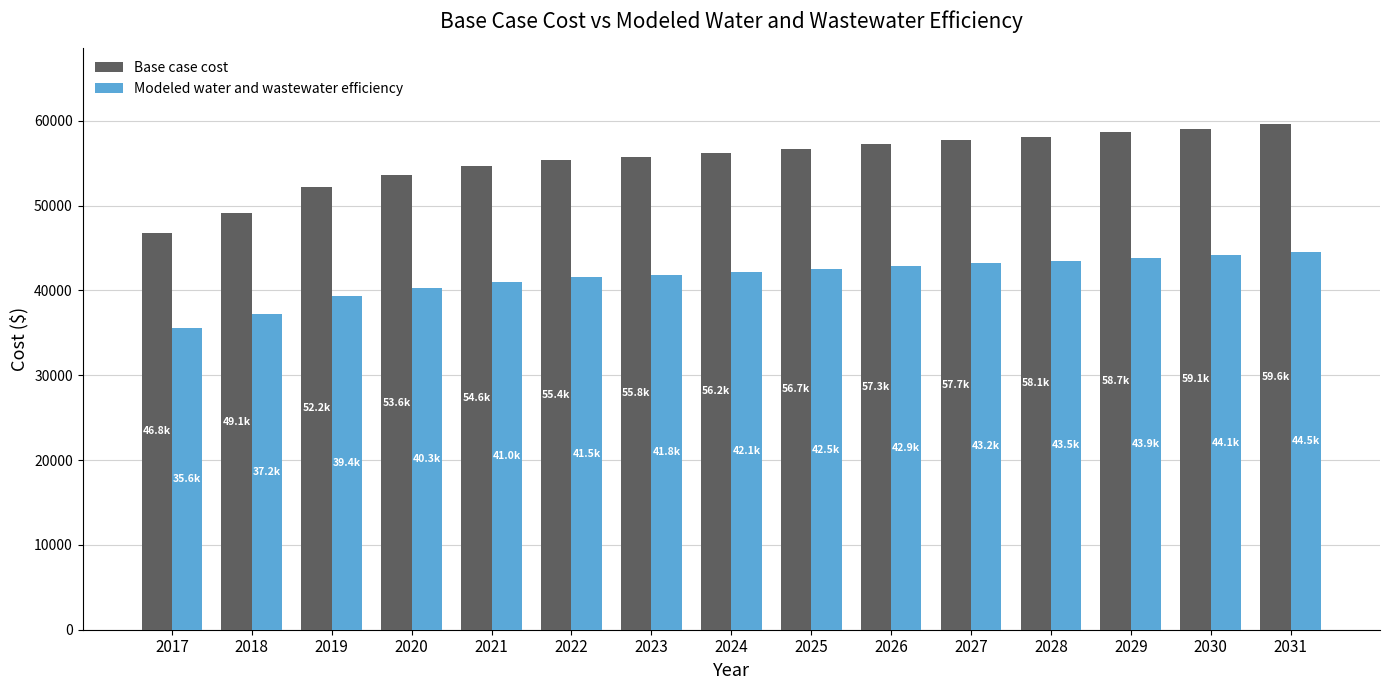

Reading left to right, transcribe all the data shown in this chart.

Base case cost: 46791.6	49089.2	52222.5	53579.1	54621.9	55352.1	55766.5	56182.1	56698.9	57322.6	57735.8	58145.7	58666.6	59079.1	59595.4
Modeled water and wastewater efficiency: 35566.9	37171.6	39360.0	40307.4	41035.7	41545.7	41835.1	42125.4	42486.2	42921.8	43210.4	43496.6	43860.4	44148.4	44509.0